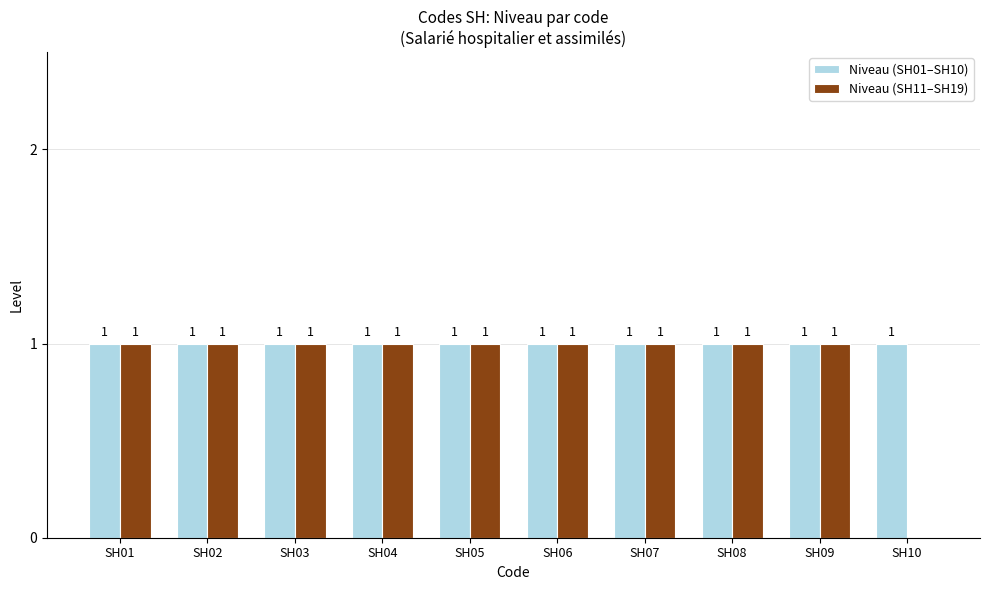

True or false: Niveau (SH11–SH19) has a value of 0 at SH02.

False